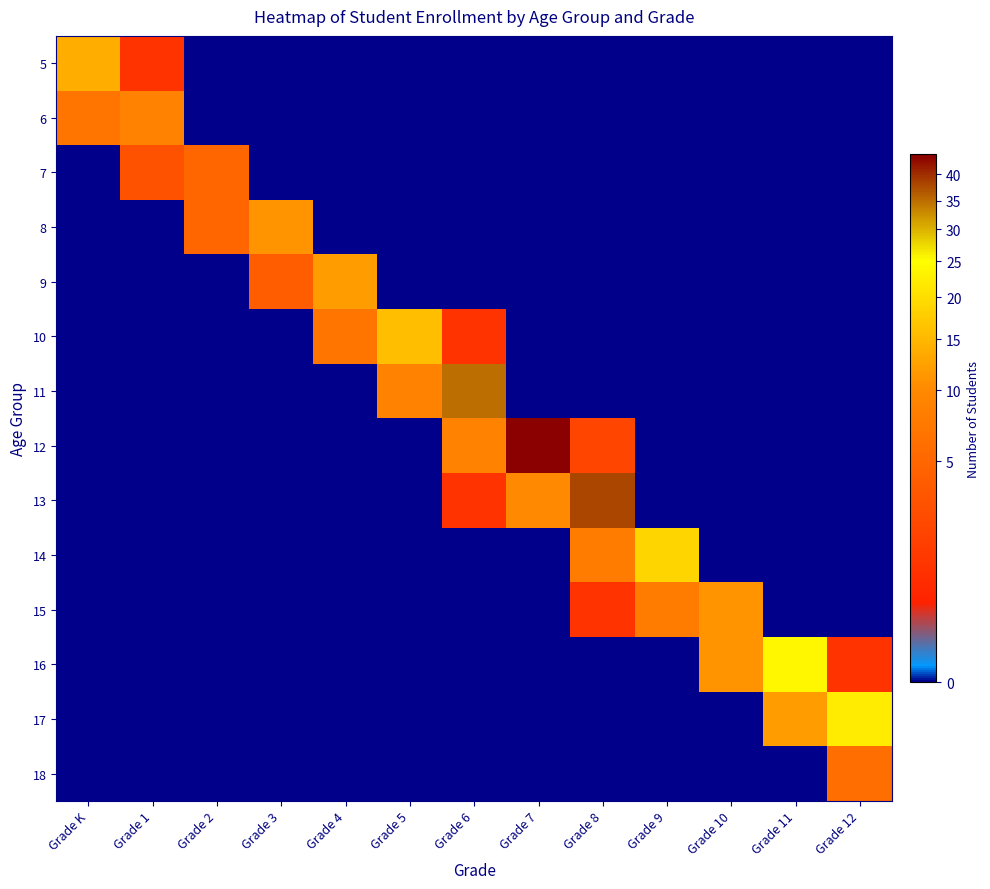

Count the number of data series in this chart.

14